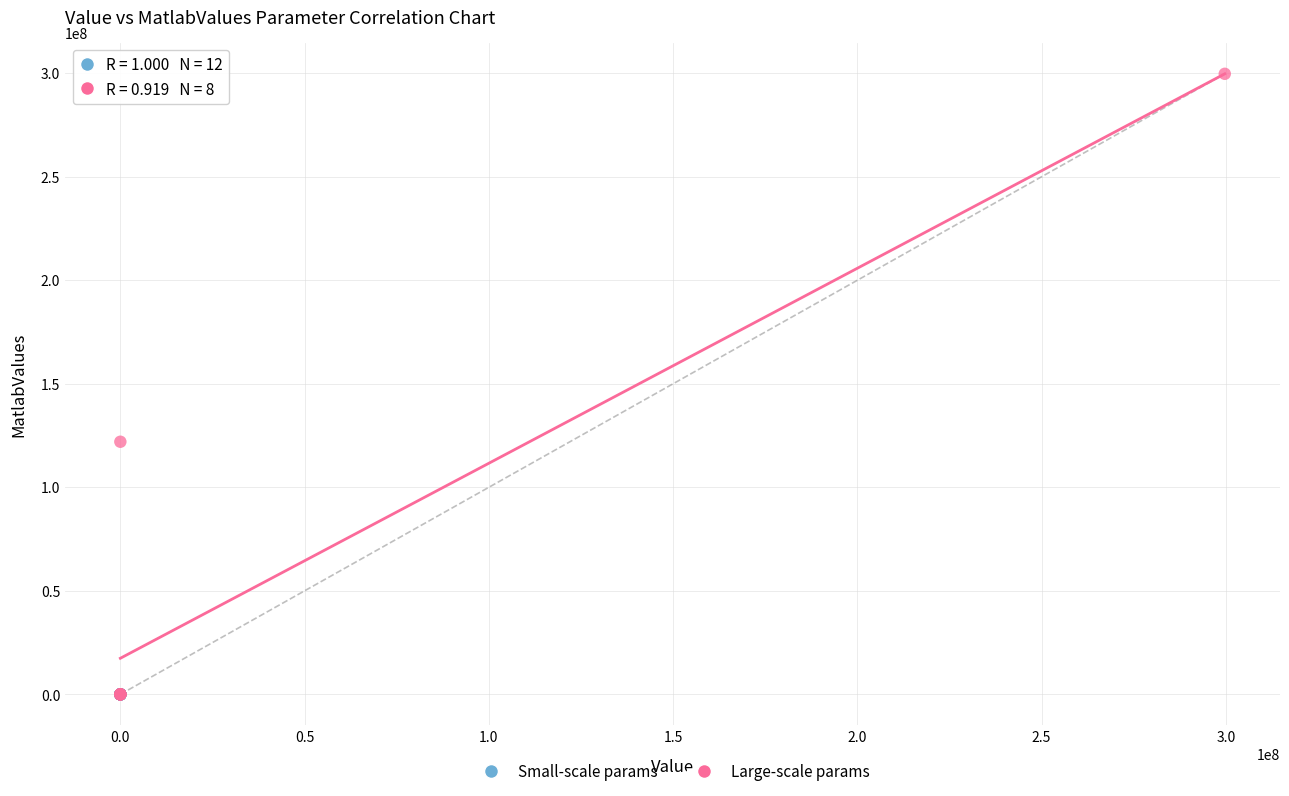

Which series contains the highest Y value?

Large-scale params